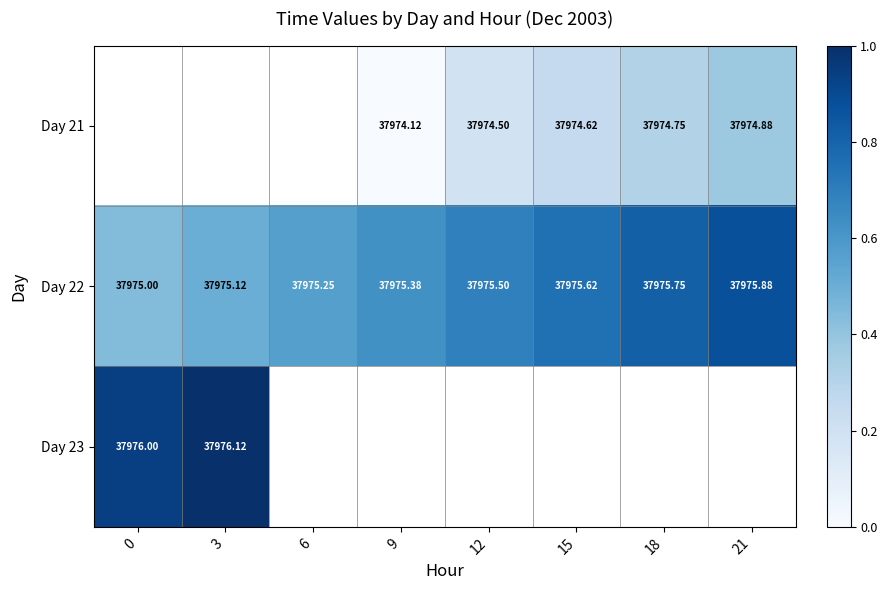

At which category does the chart reach its minimum across all series?

9